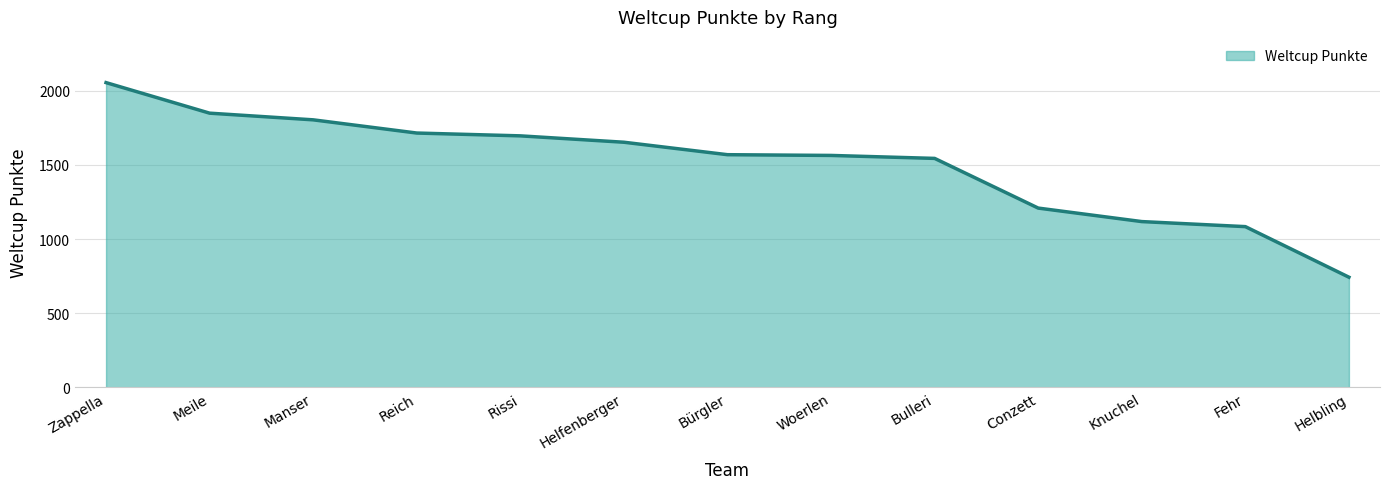

What is the difference between the values at Conzett and Rissi?

487